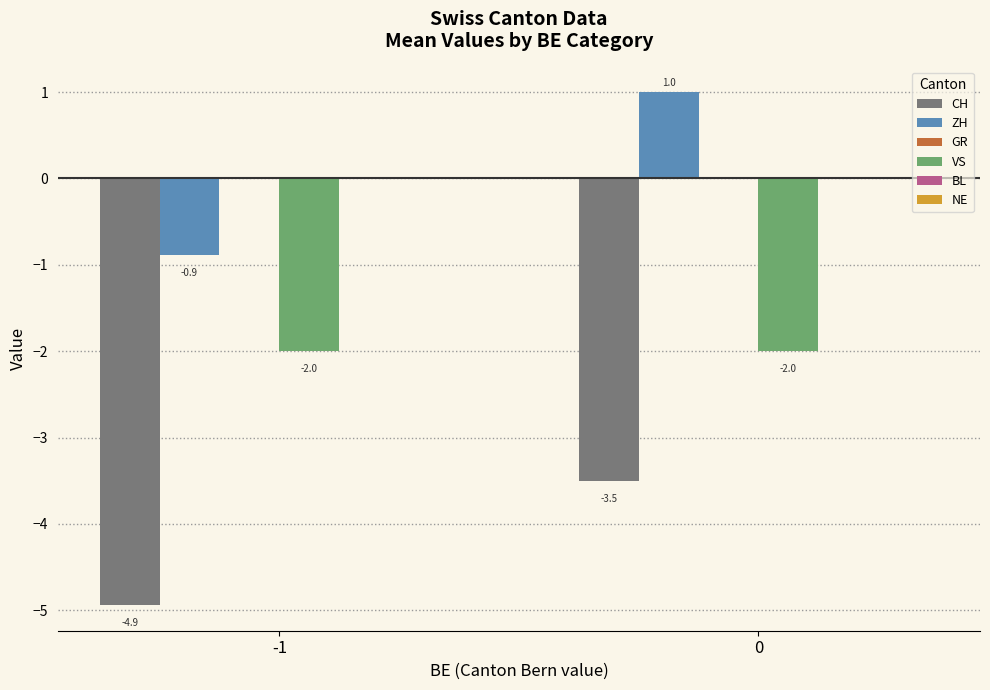

Which series has the widest spread of values?

ZH